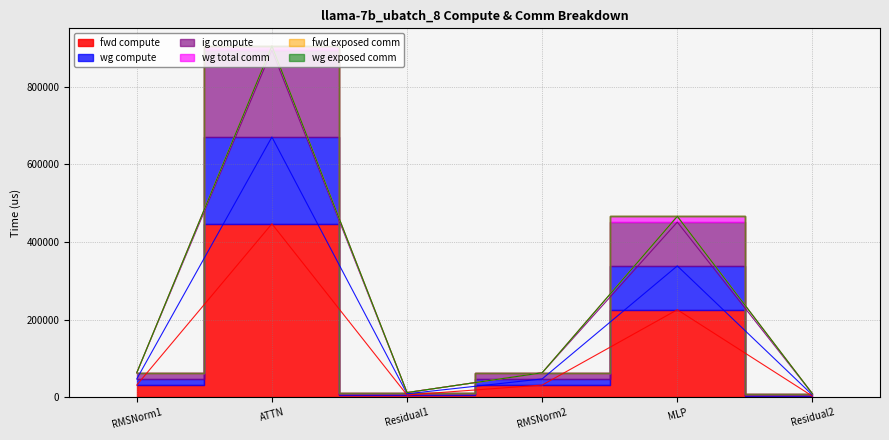

How many interior local peaks does the wg compute series have?

2